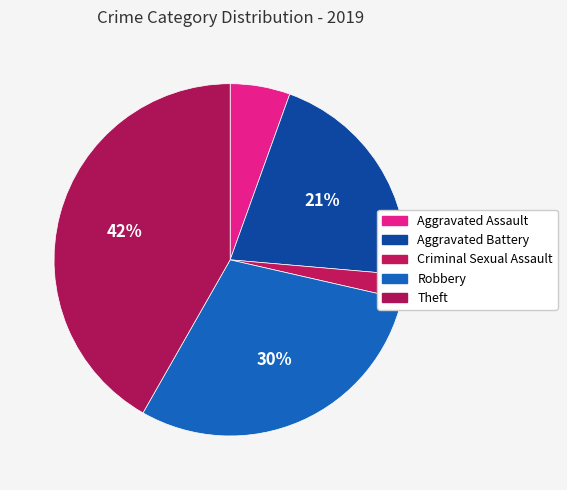

Which category has the smallest portion of the pie?

Criminal Sexual Assault